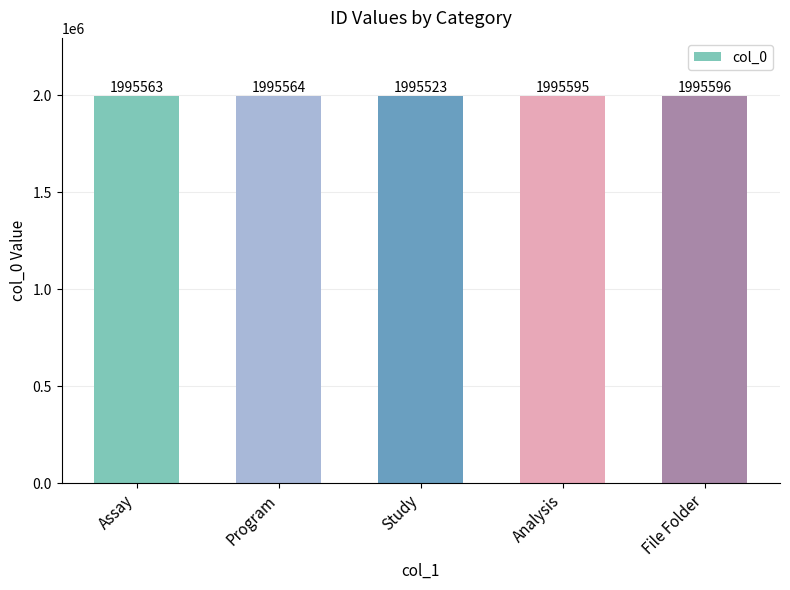

Reading left to right, what are all the values shown in this chart?

Assay=1995563	Program=1995564	Study=1995523	Analysis=1995595	File Folder=1995596